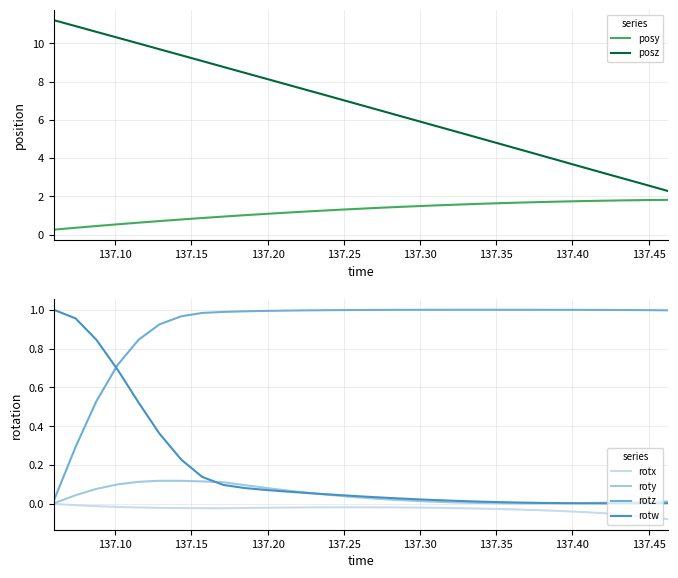

What is the value of the rotz point at the 27th from the left?

1.0